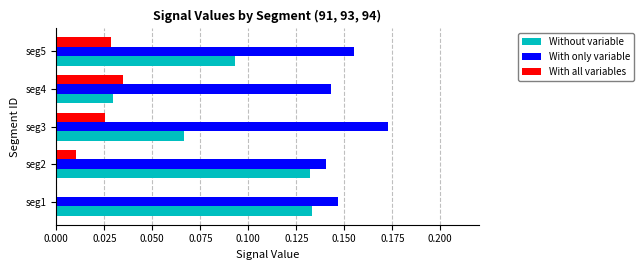

What is the total value across all series at seg2?

0.3